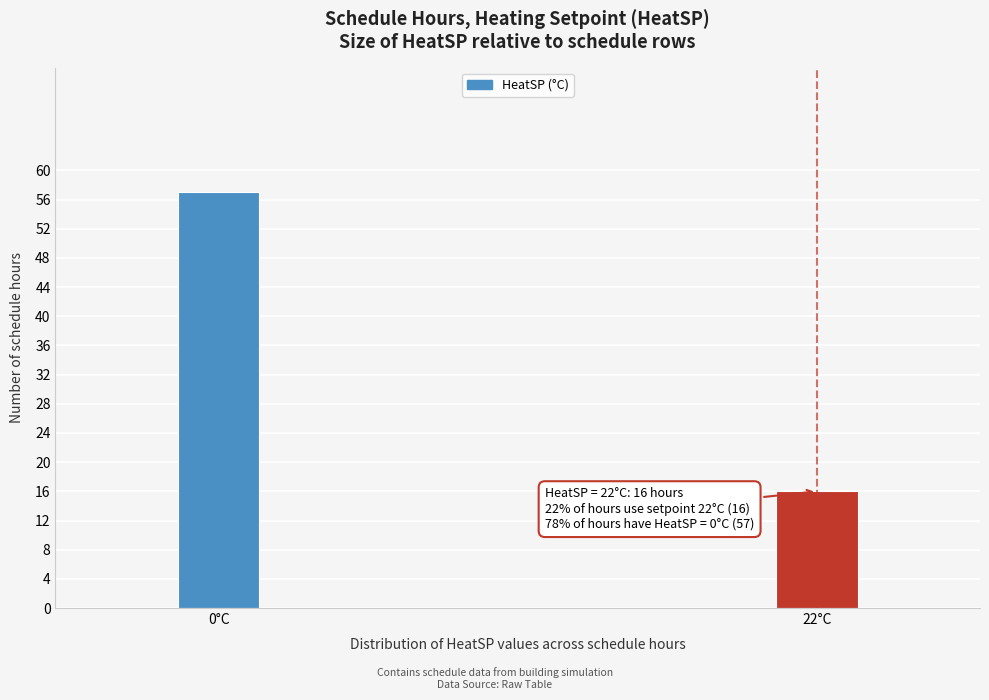

Reading left to right, what are all the values shown in this chart?

0°C=57	22°C=16